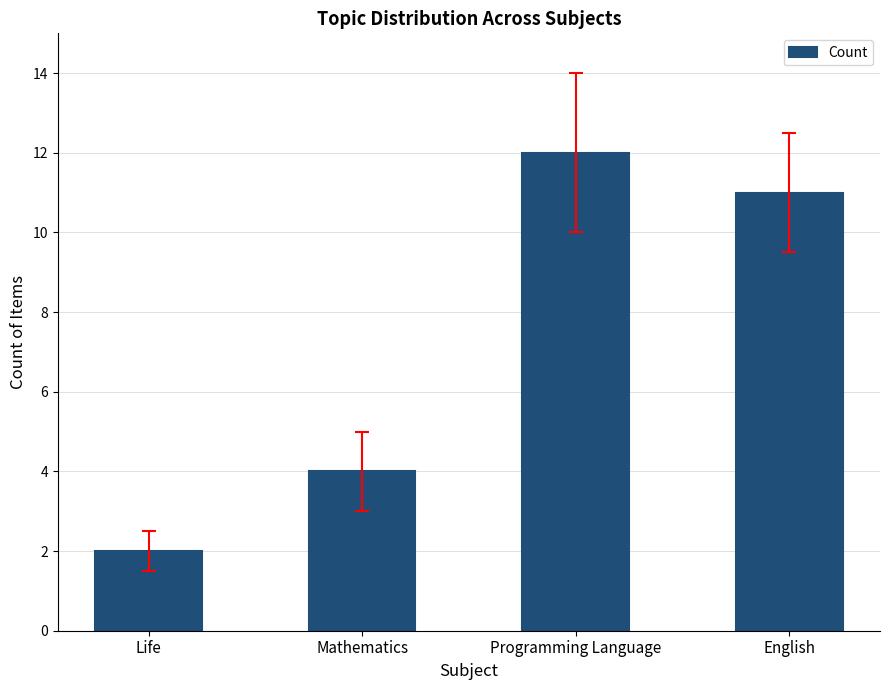

What is the sum of all values?

29